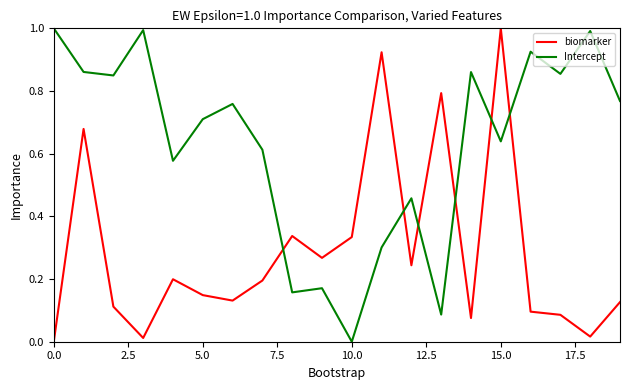

What is the greatest value displayed?

1.0